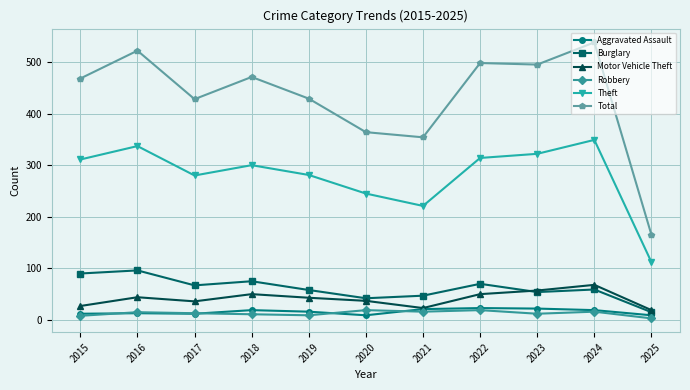

How many data points in Theft are less than 300?

5